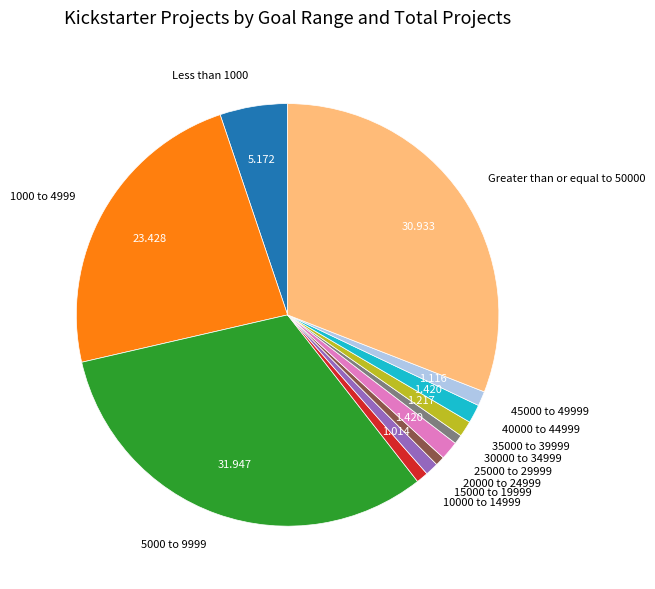

Combined, do 30000 to 34999 and 1000 to 4999 account for over 50%?

No